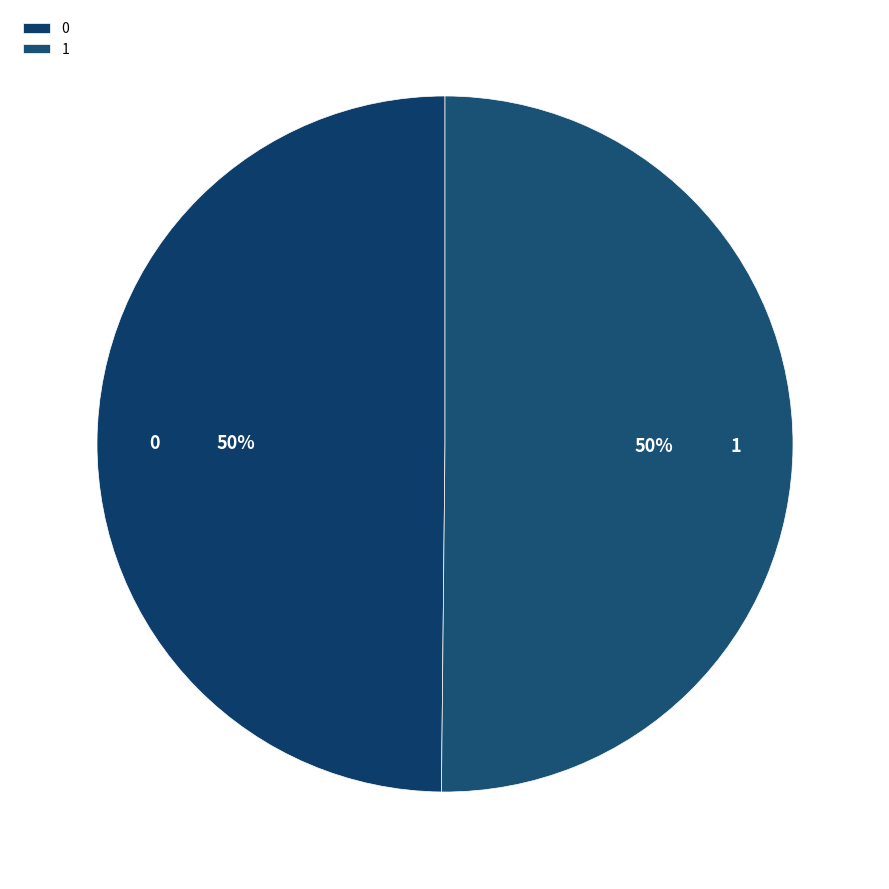

To the nearest percent, what is the average slice percentage?

50%